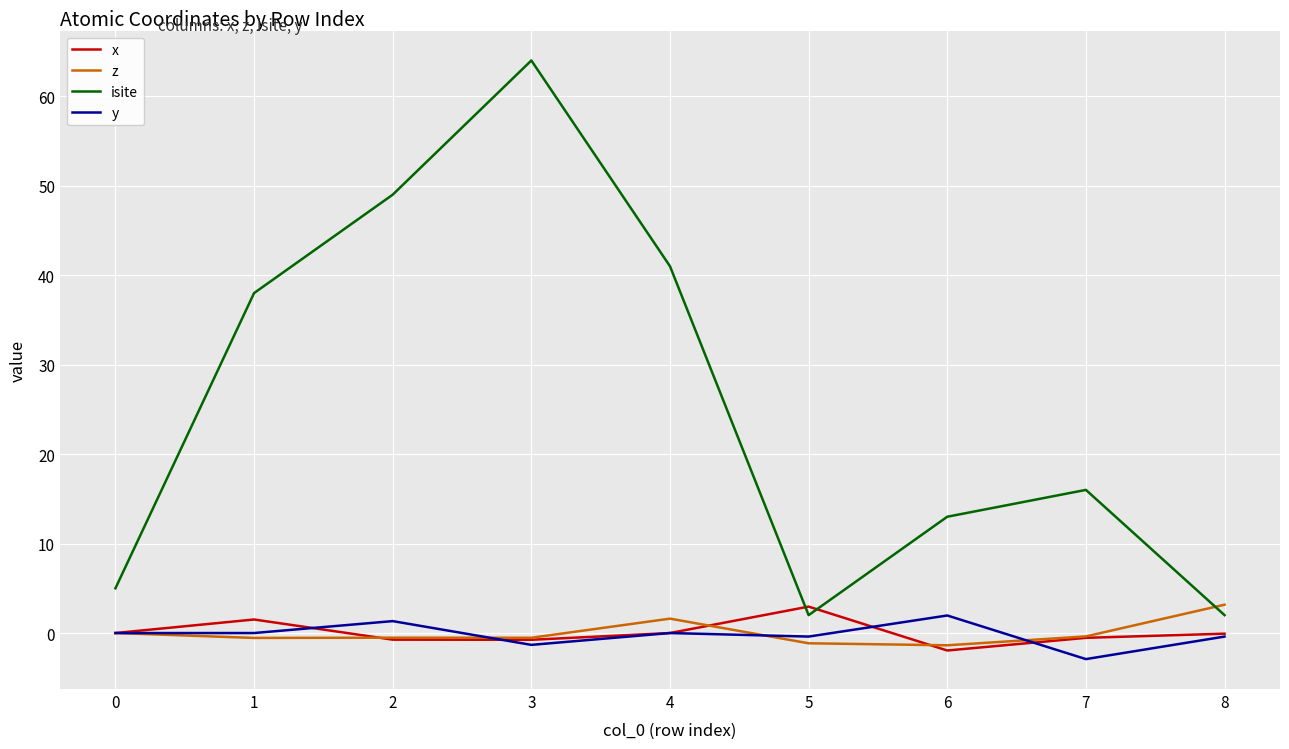

How many times do x and isite cross each other?

2